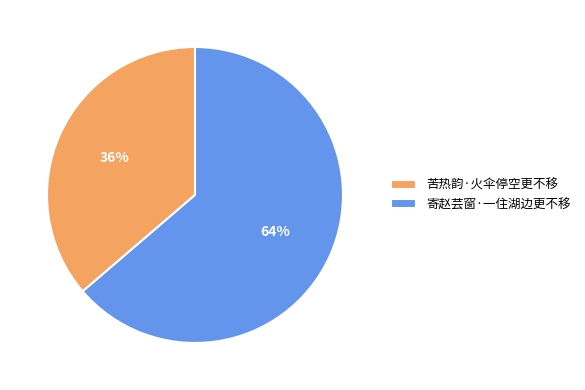

True or false: 寄赵芸窗·一住湖边更不移 accounts for 50% of the total.

False